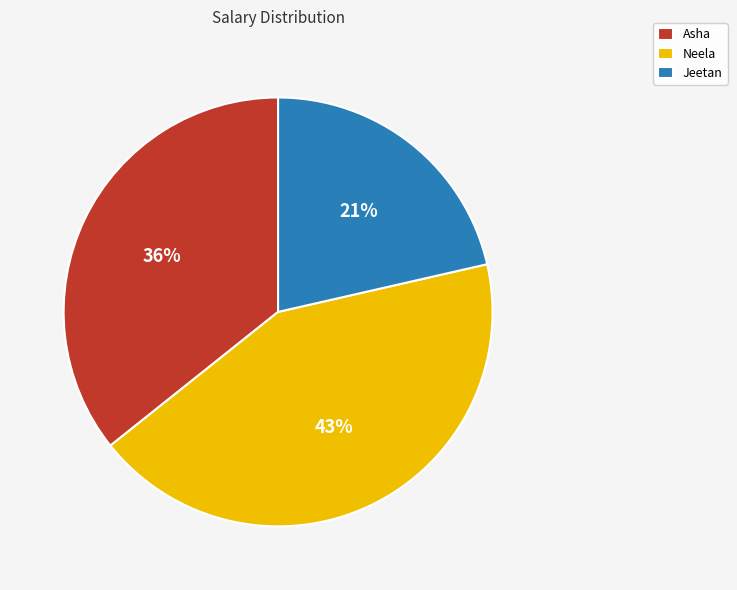

Between Jeetan and Asha, which is larger?

Asha